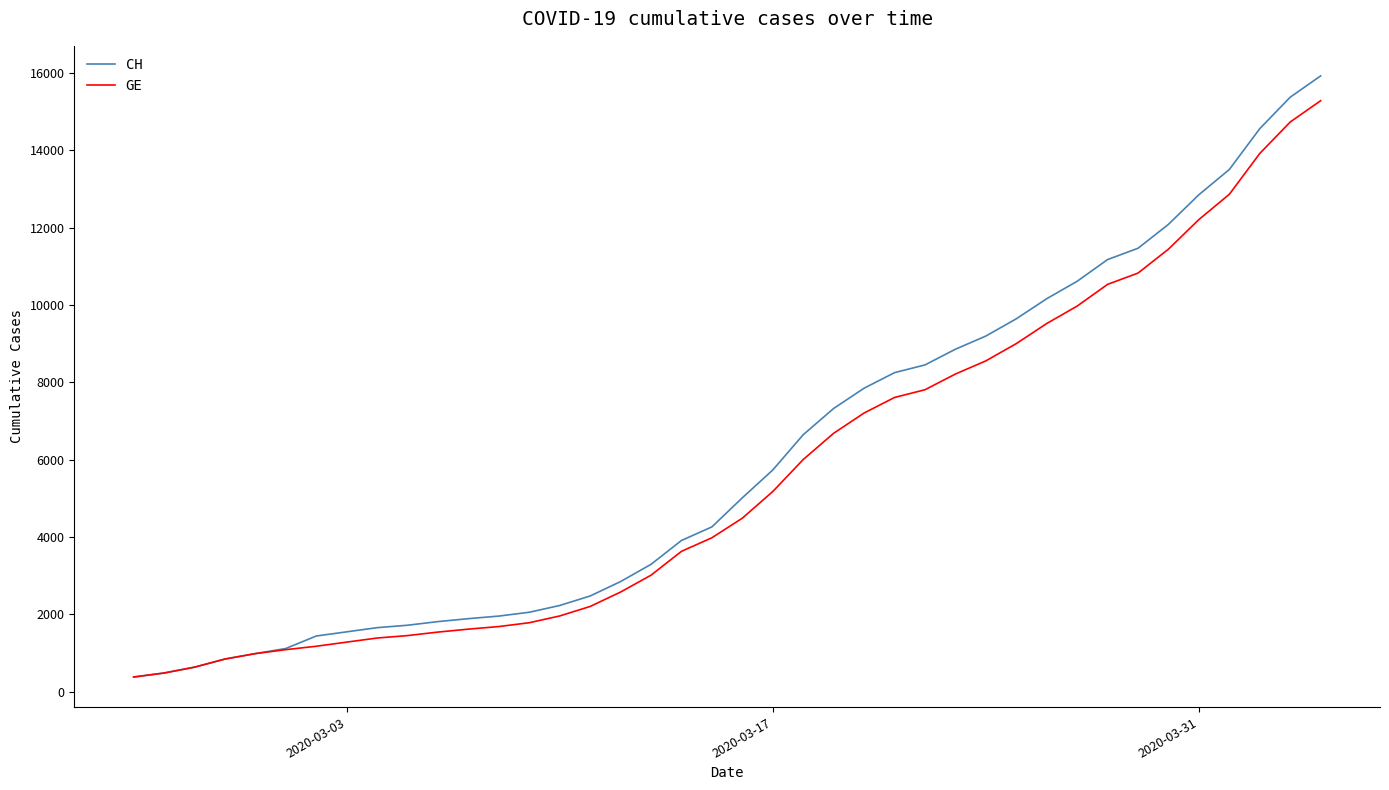

What is the smallest value displayed?

375